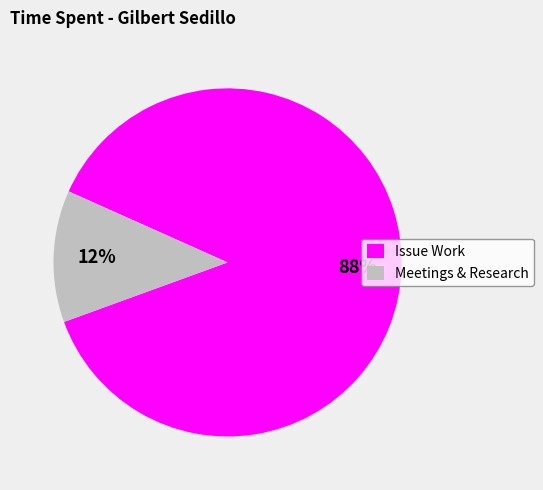

How many segments does this pie chart have?

2